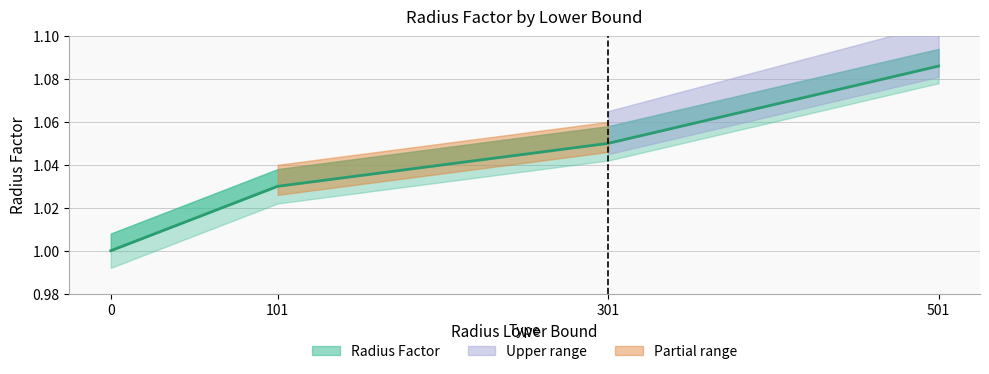

True or false: the data shows 1.1 at 301.

True